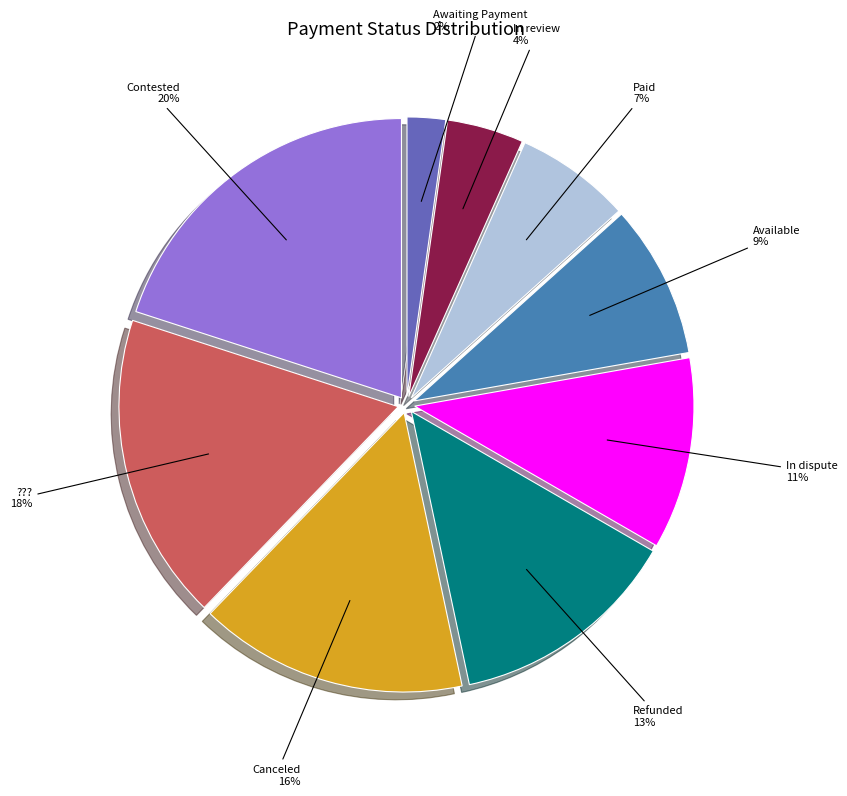

Is there a majority slice in this chart?

No